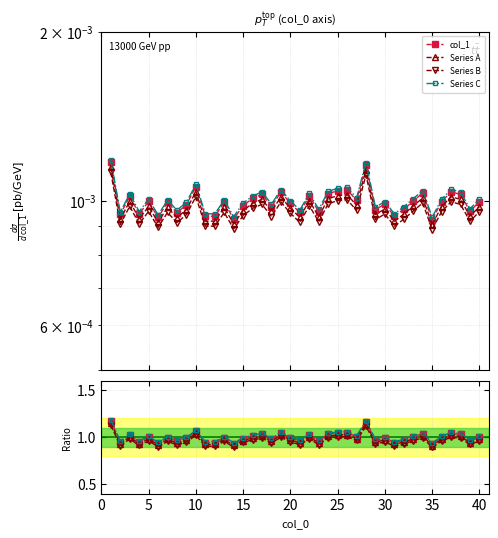

What is the sum of all Series C values?

40.4